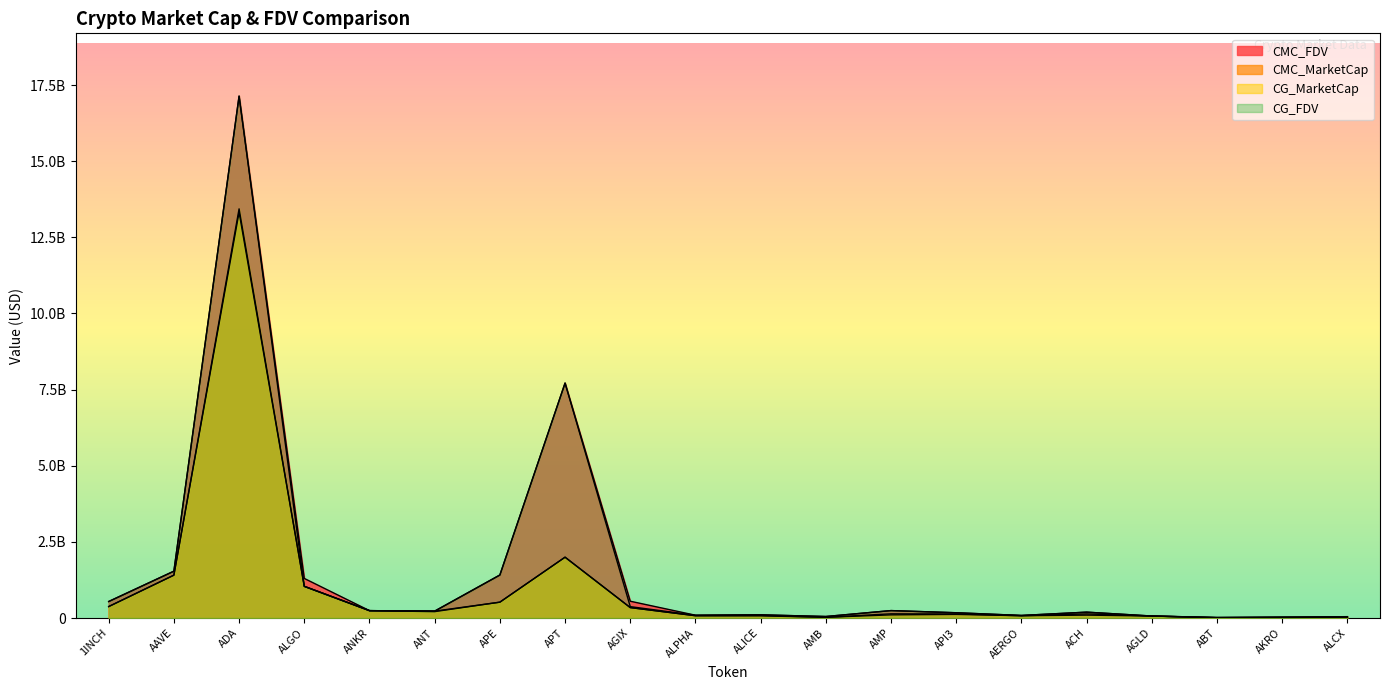

Where do CMC_MarketCap and CG_MarketCap first cross each other?

AAVE and ADA